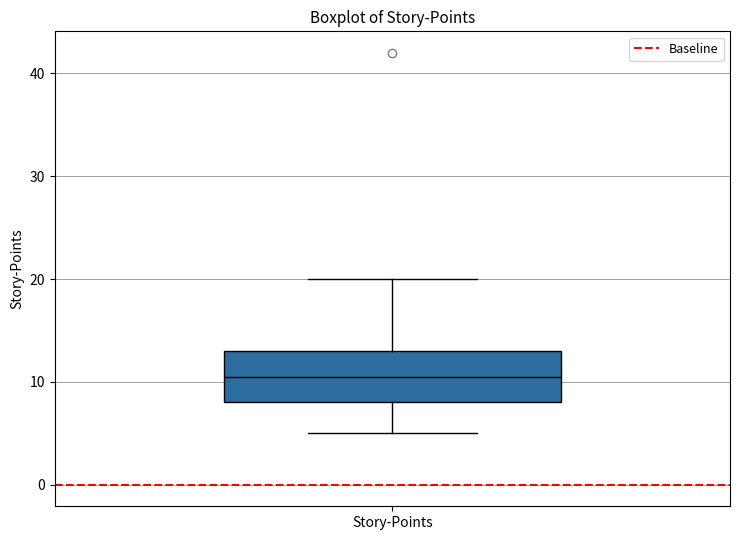

Read this box plot against the y-axis: the position of the median line, the range covered by the box, and the ends of both whiskers. The values are not printed on the chart, so give them approximately, as read against the axis.

median 11, box 8 to 13, whiskers 5 to 20